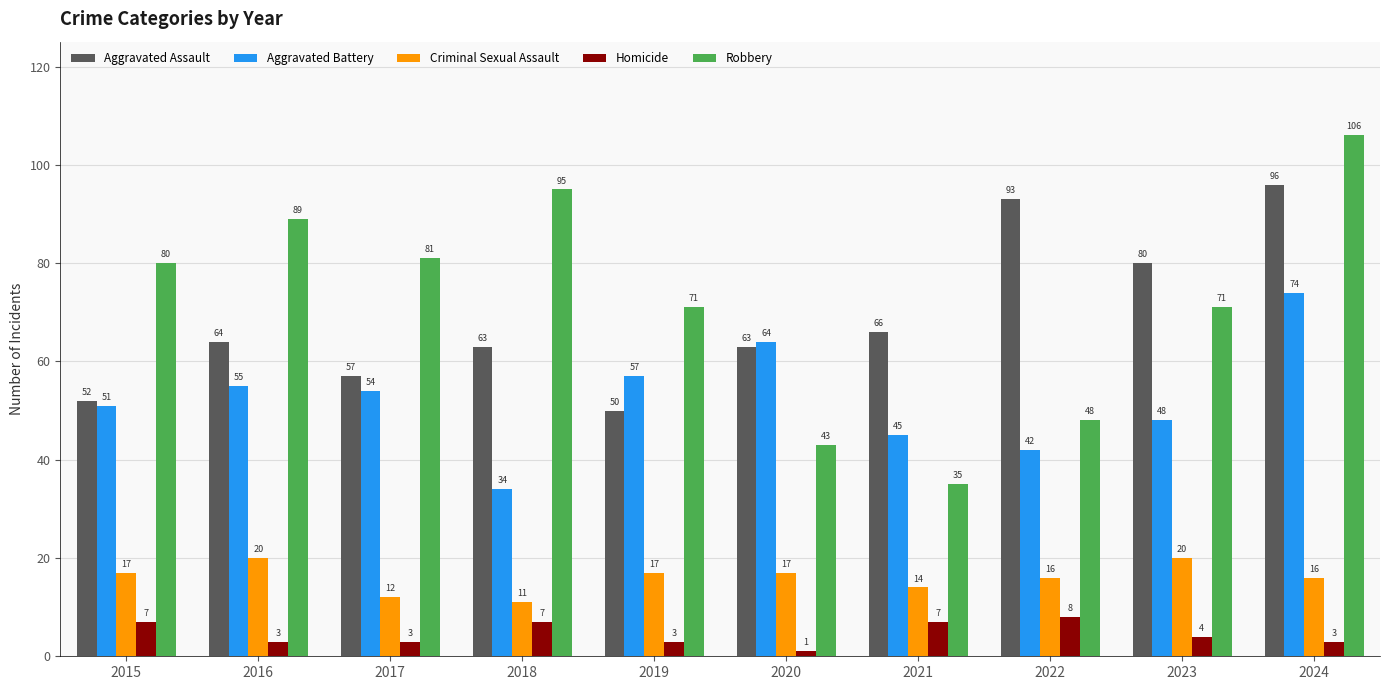

What is the approximate value of Aggravated Battery at 2017, to the nearest 10?

50